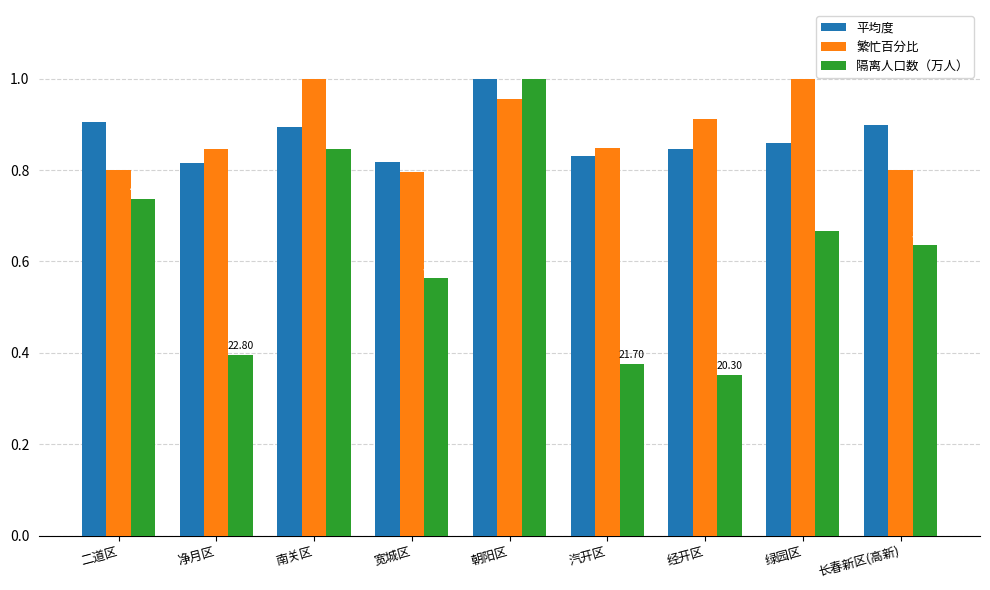

Is it true that 隔离人口数（万人） equals 0.1 at 汽开区?

False